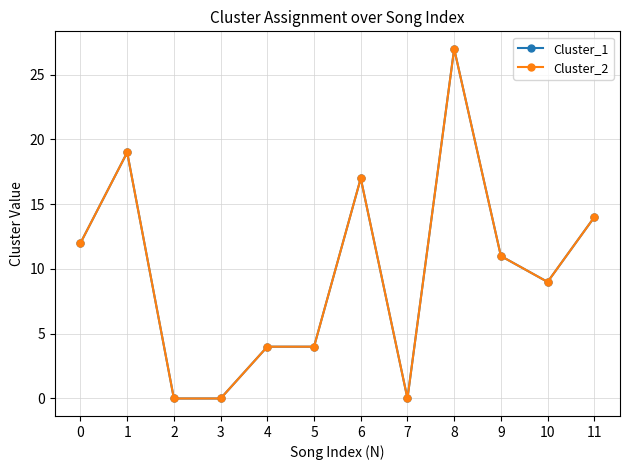

What is the value of the Cluster_1 point at the 11th from the left?

9